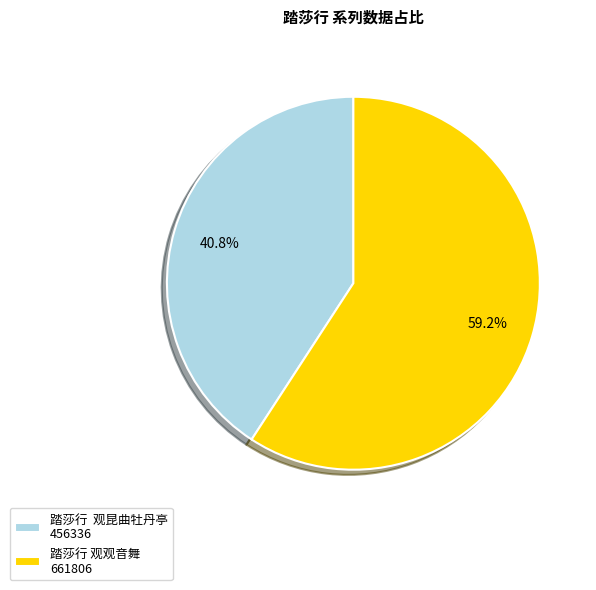

To the nearest percent, what percentage of the pie is 踏莎行 观观音舞?

59%